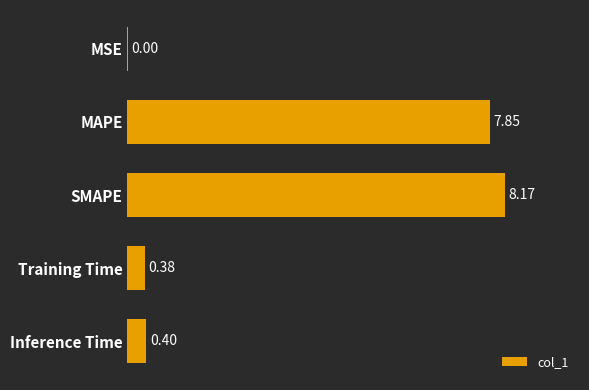

Where is the data nearest to the value 4?

Inference Time